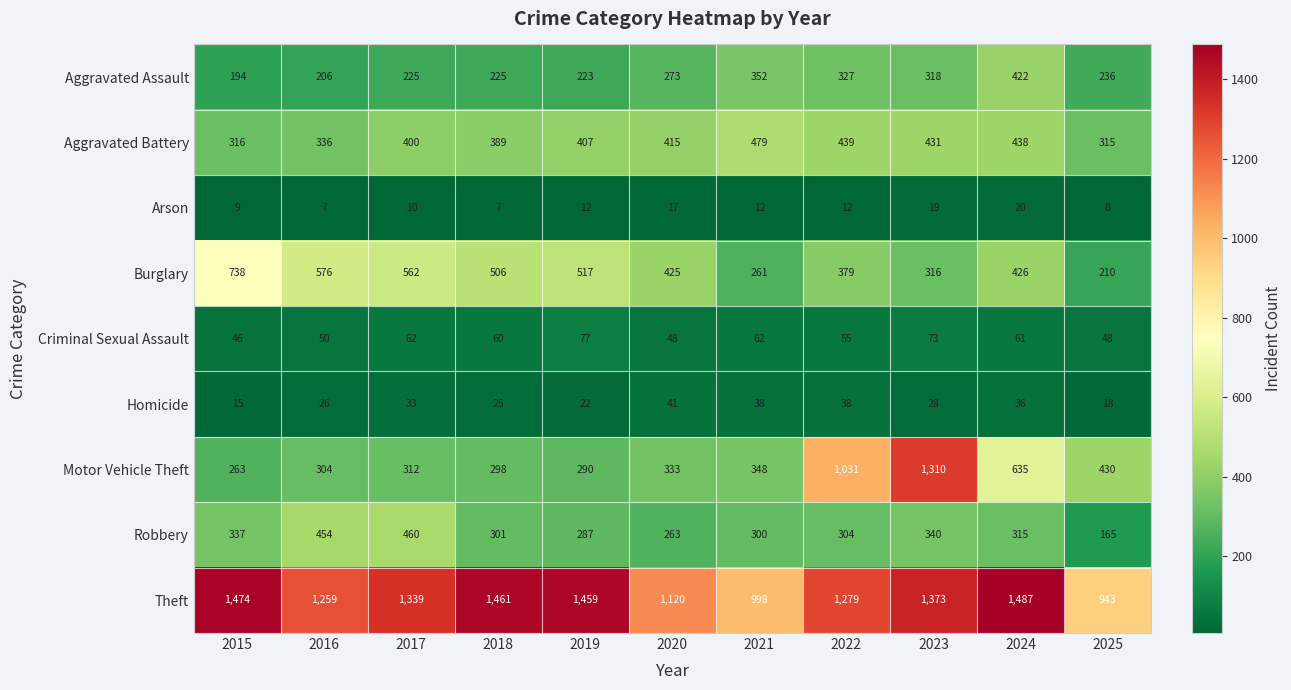

How many data points in Aggravated Assault are less than 236?

5